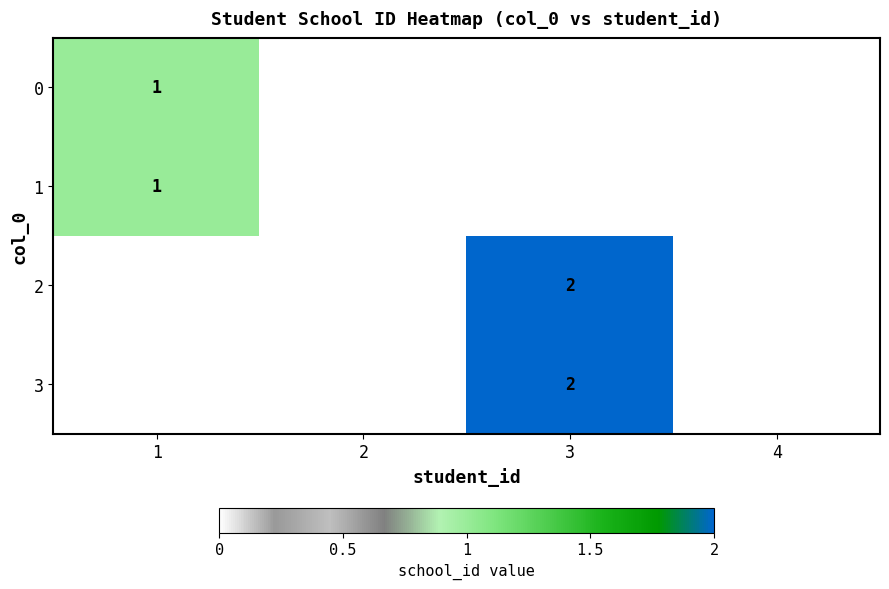

The 3 series shows 2 at 3. True or false?

True